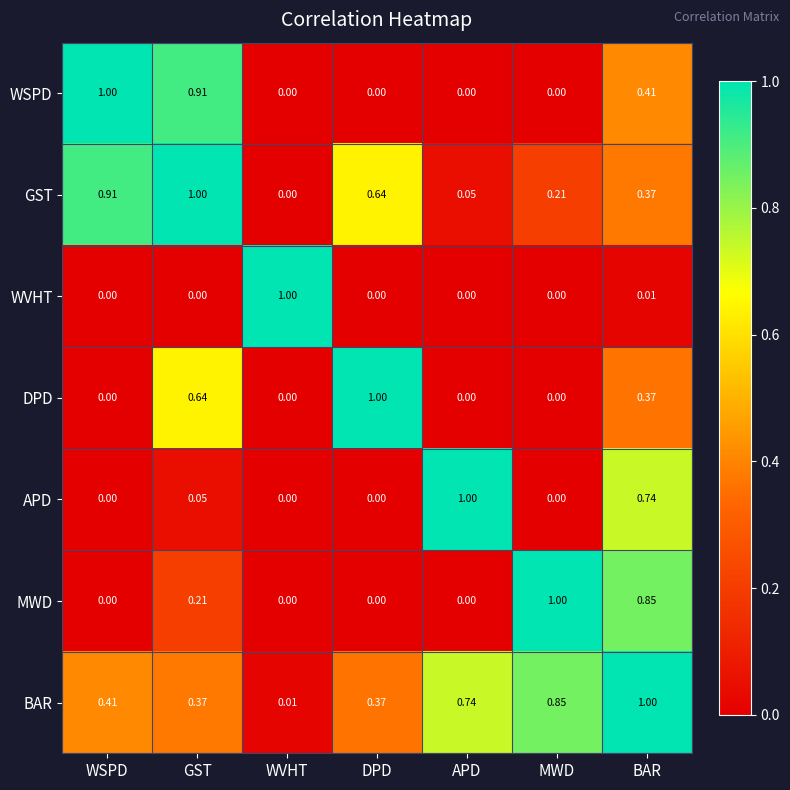

List the labels in order of GST value, smallest first.

WVHT, APD, MWD, BAR, DPD, WSPD, GST